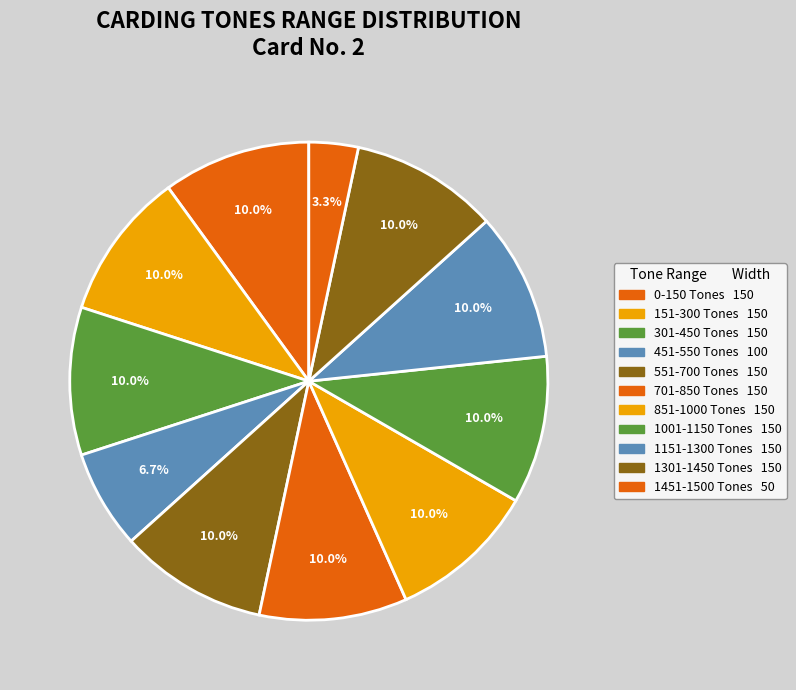

Count the number of slices in the pie.

11